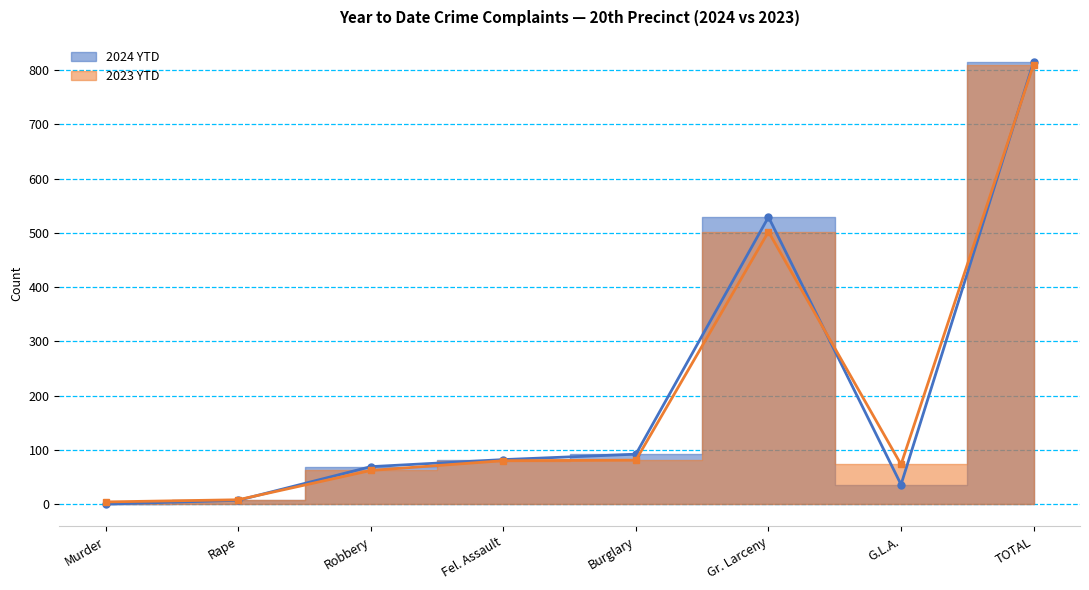

How many intersections are there between 2023 YTD and 2024 YTD?

3